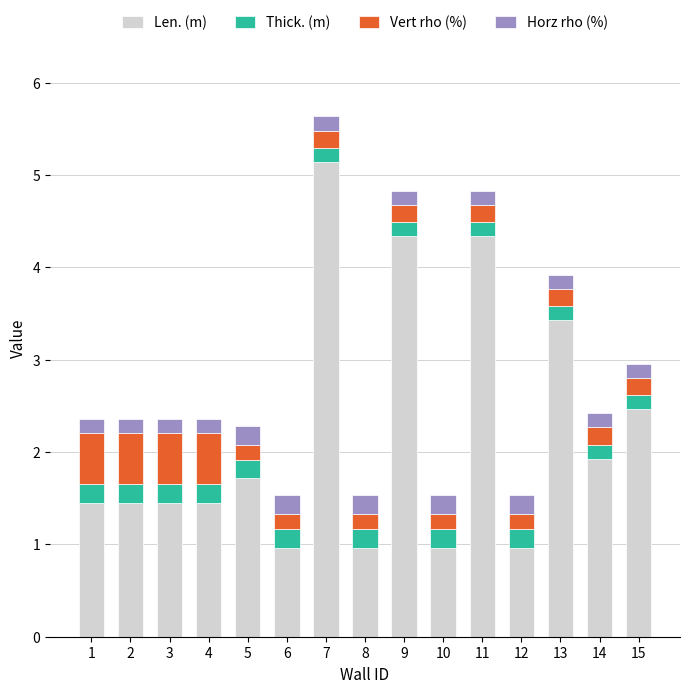

How many Len. (m) values are between 0 and 3?

11